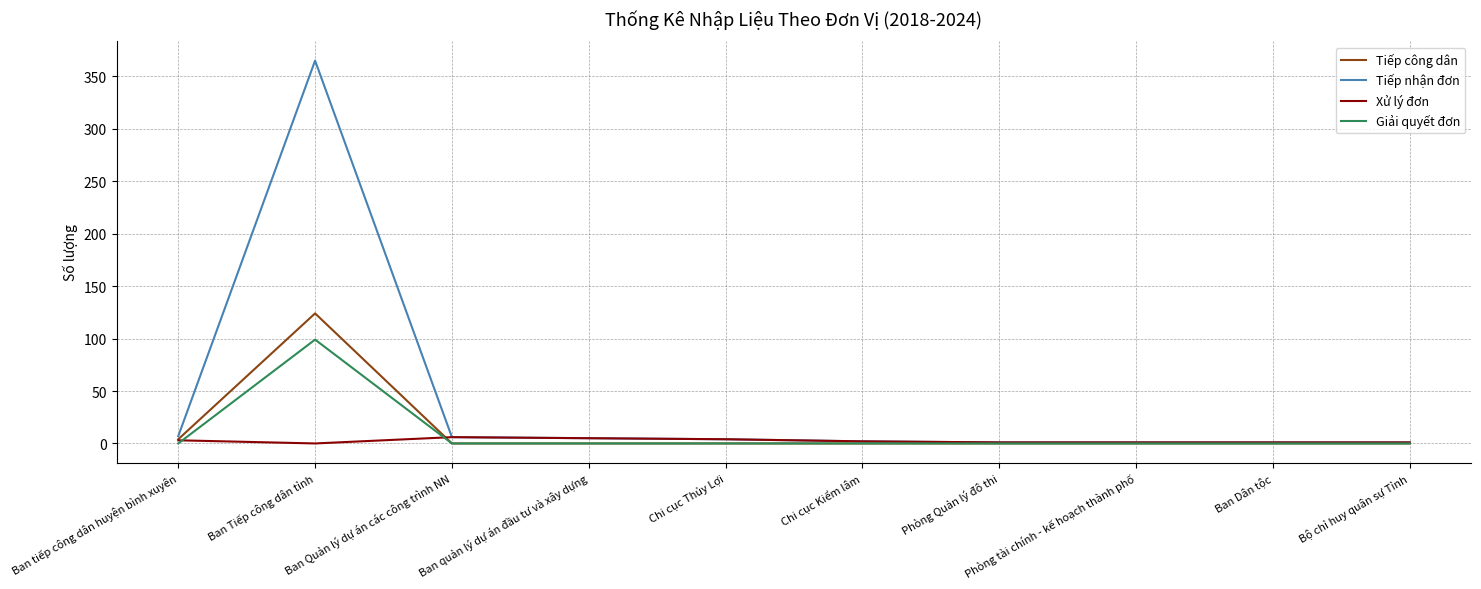

True or false: Tiếp công dân has a value of 0 at Ban Quản lý dự án các công trình NN.

True